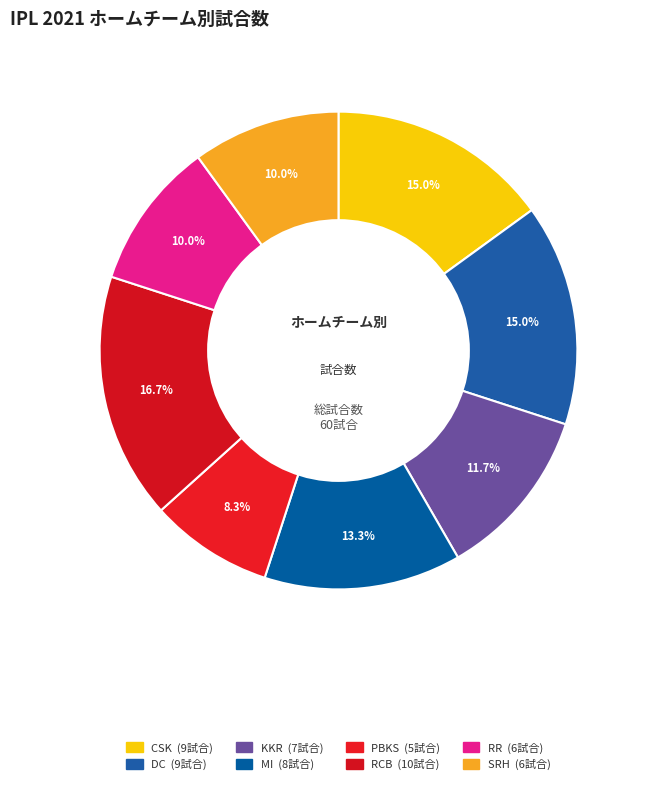

How many slices are in this pie chart?

8